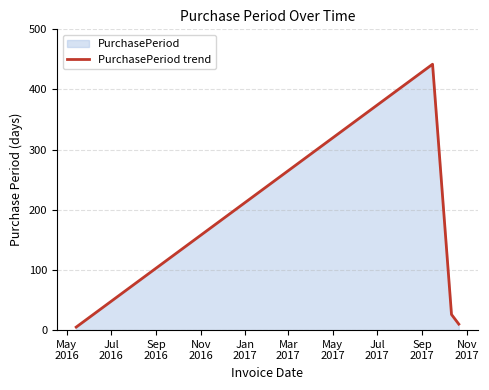

What is the difference between the second highest and second lowest values?

37